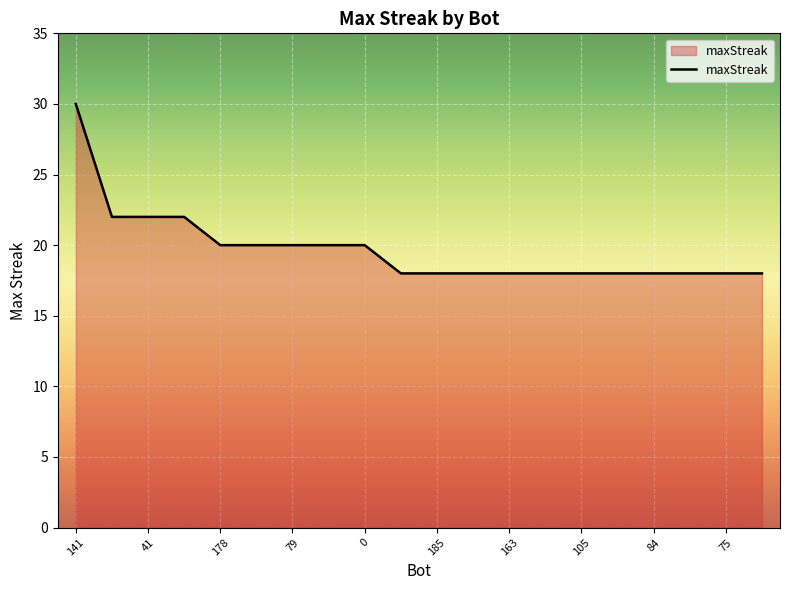

What is the minimum value shown in the chart?

18